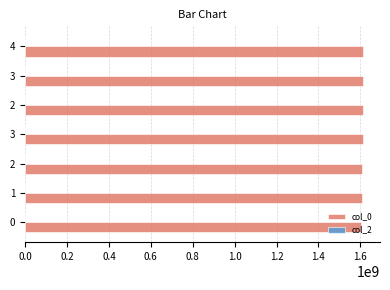

How many values are below 1611613228?

3